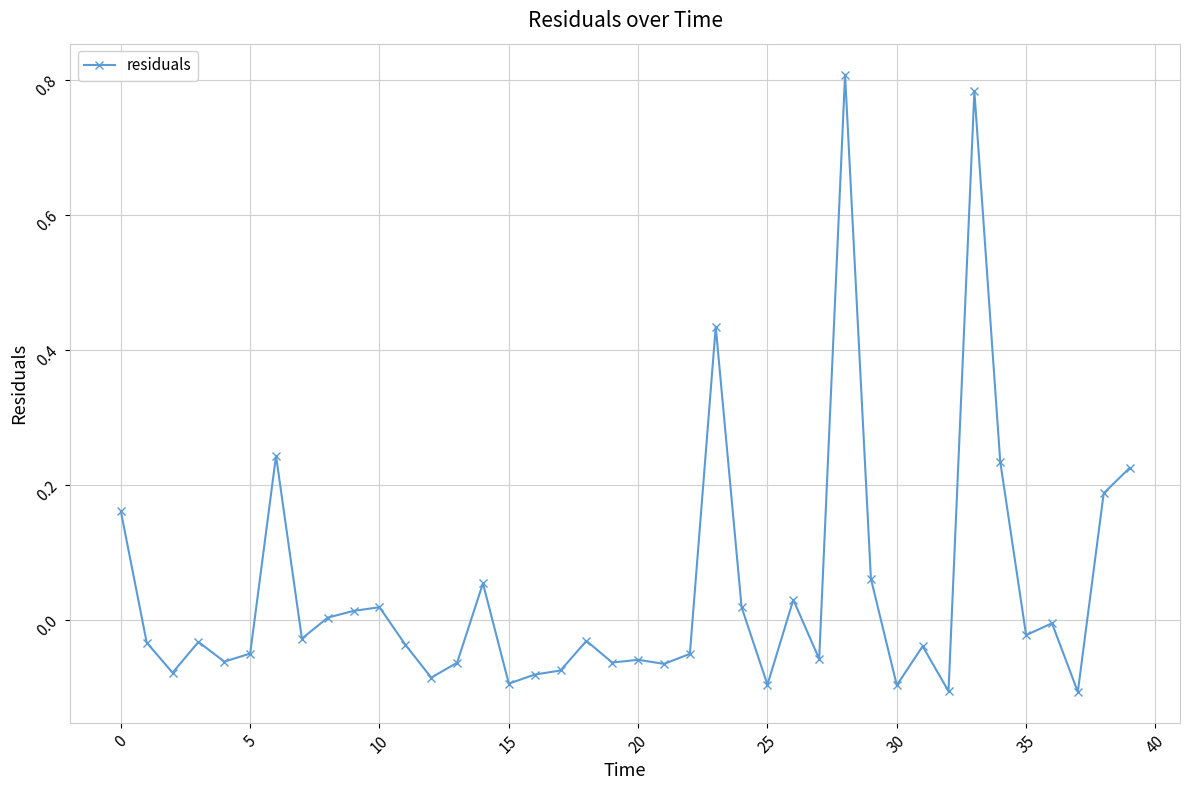

What is the difference between the maximum and minimum values?

0.9